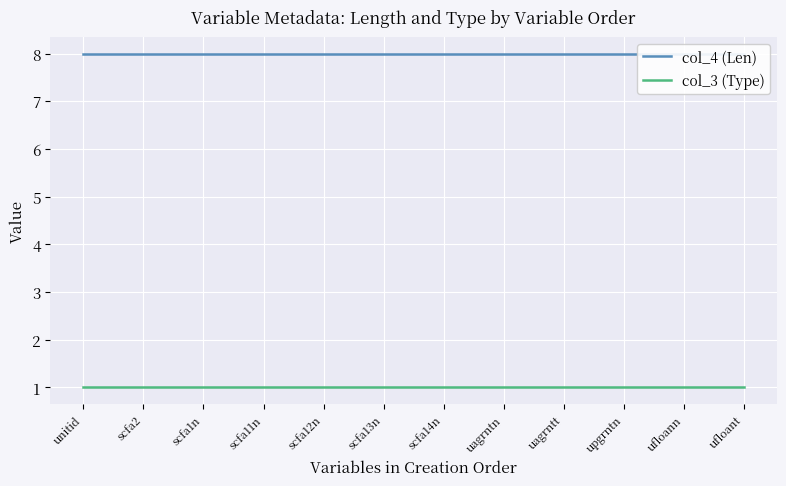

Rank the categories by col_4 (Len) value from highest to lowest.

unitid, scfa2, scfa1n, scfa11n, scfa12n, scfa13n, scfa14n, uagrntn, uagrntt, upgrntn, ufloann, ufloant